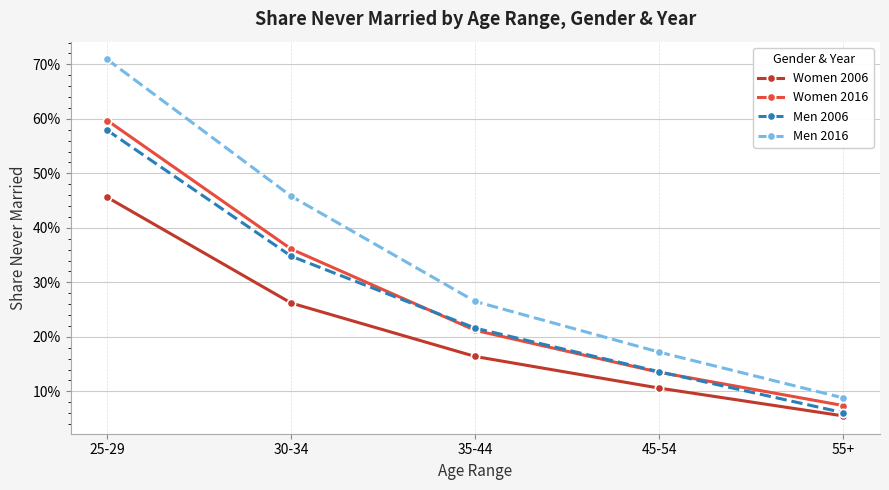

Does the chart have visible grid lines?

Yes